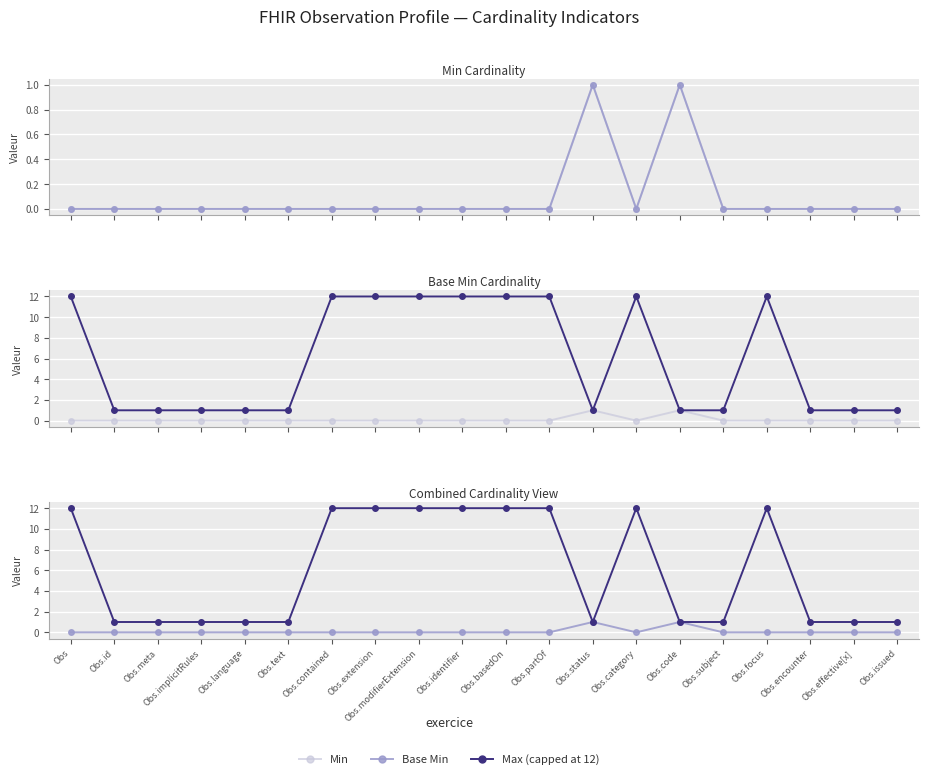

List the labels in order of Base Min value, largest first.

Obs.status, Obs.code, Obs, Obs.id, Obs.meta, Obs.implicitRules, Obs.language, Obs.text, Obs.contained, Obs.extension, Obs.modifierExtension, Obs.identifier, Obs.basedOn, Obs.partOf, Obs.category, Obs.subject, Obs.focus, Obs.encounter, Obs.effective[x], Obs.issued